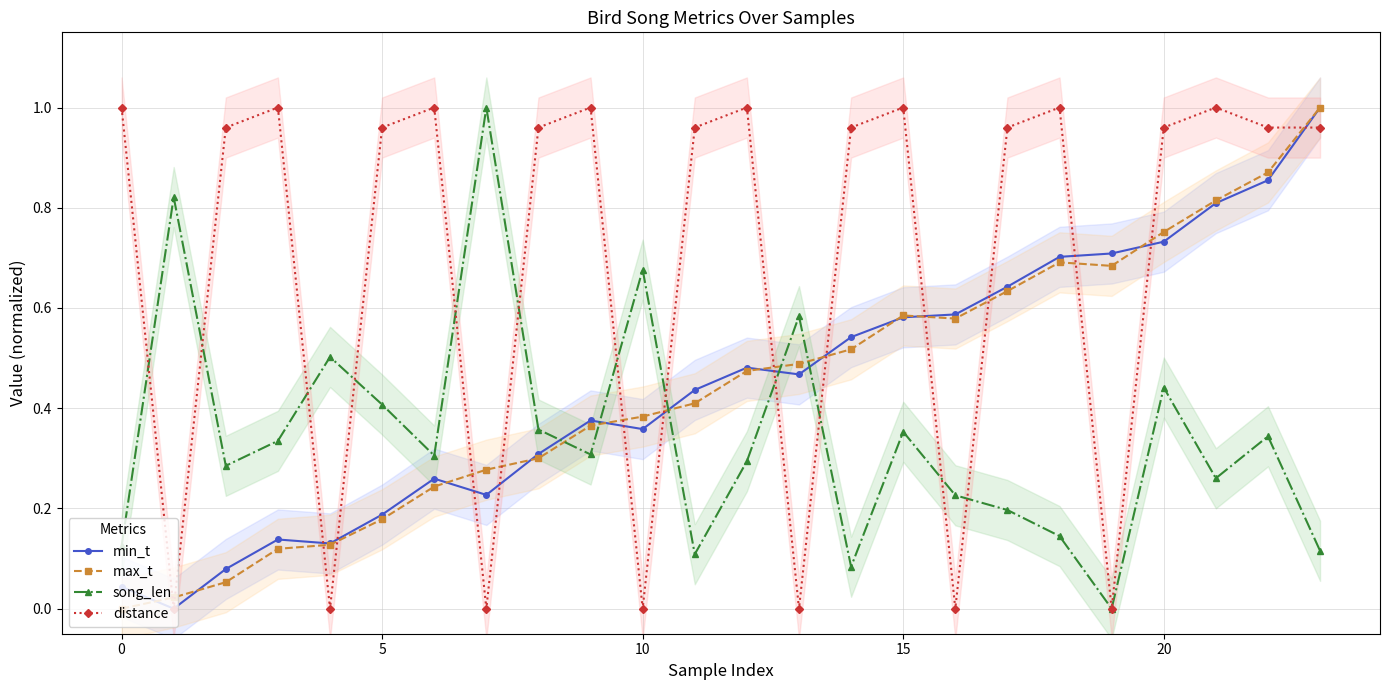

What is the difference between the second highest and second lowest values in the song_len series?

0.7